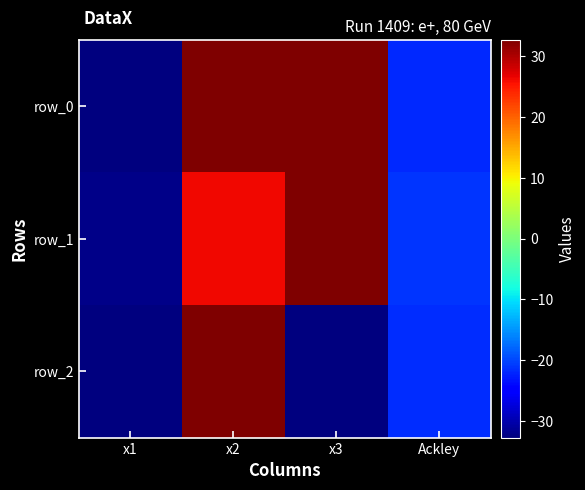

Is the value of row_1 at x3 greater than the value of row_2 at x2?

No